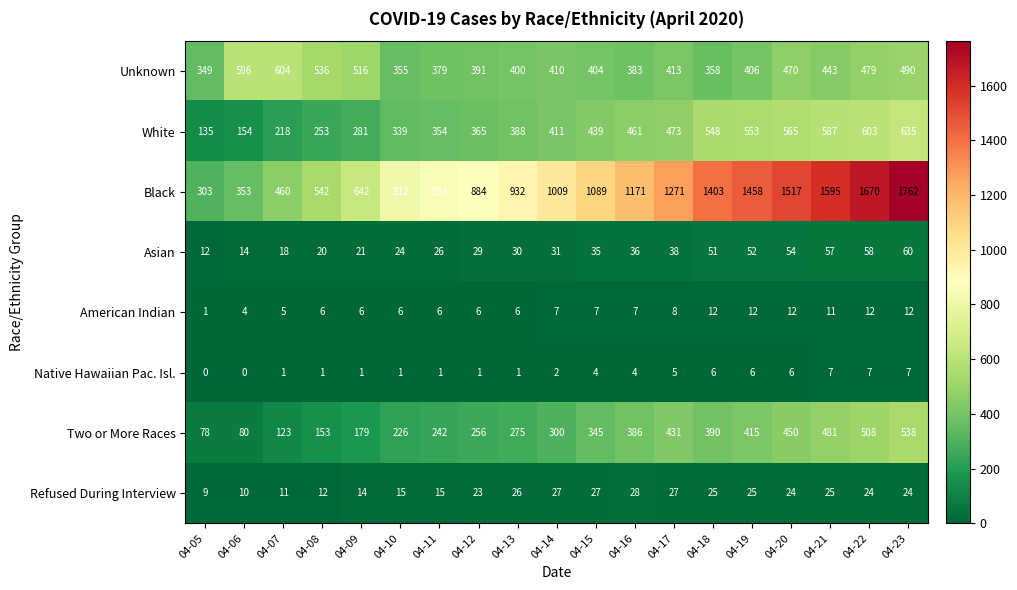

Which category has the highest value in the Black series?

04-23